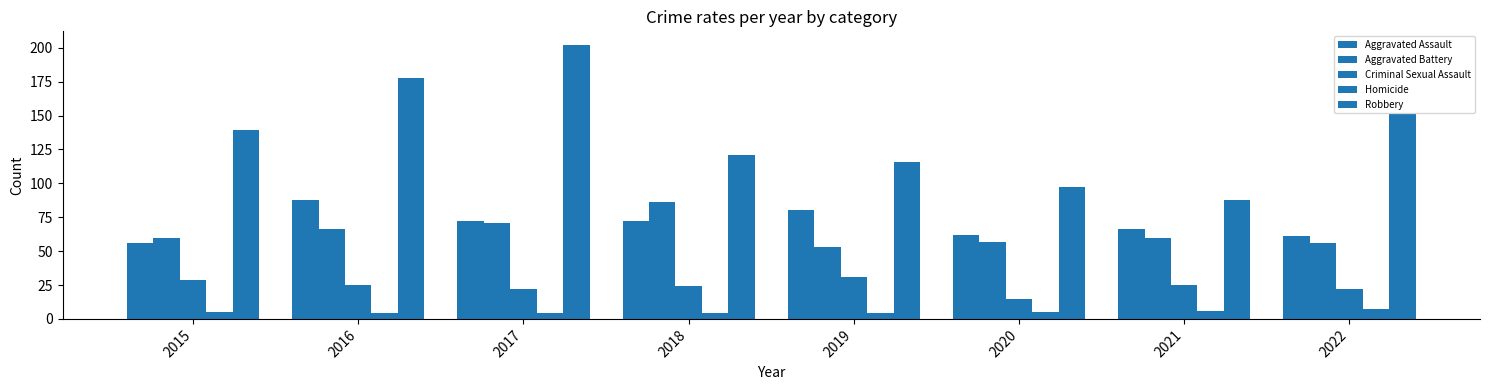

How many groups of bars are there?

8